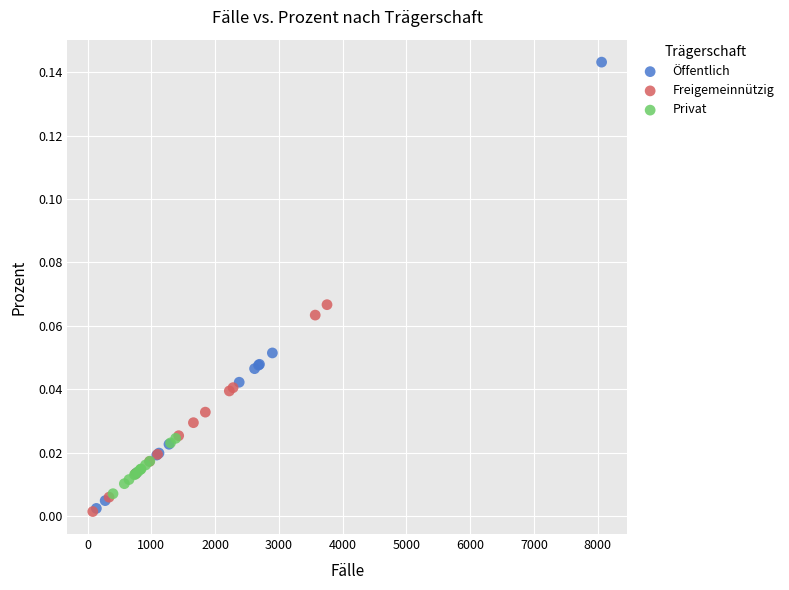

Which series reaches the maximum Y coordinate?

Öffentlich